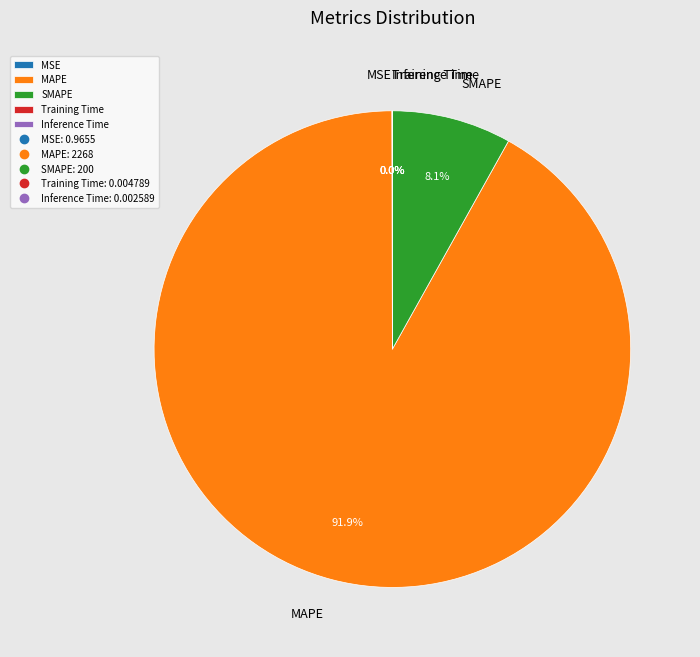

What percentage do MAPE and SMAPE together represent?

100.0%